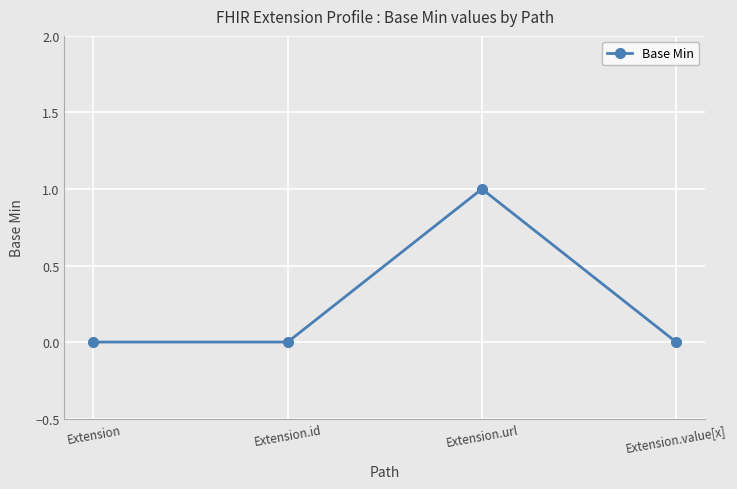

What position from the left is Extension.value[x]?

4